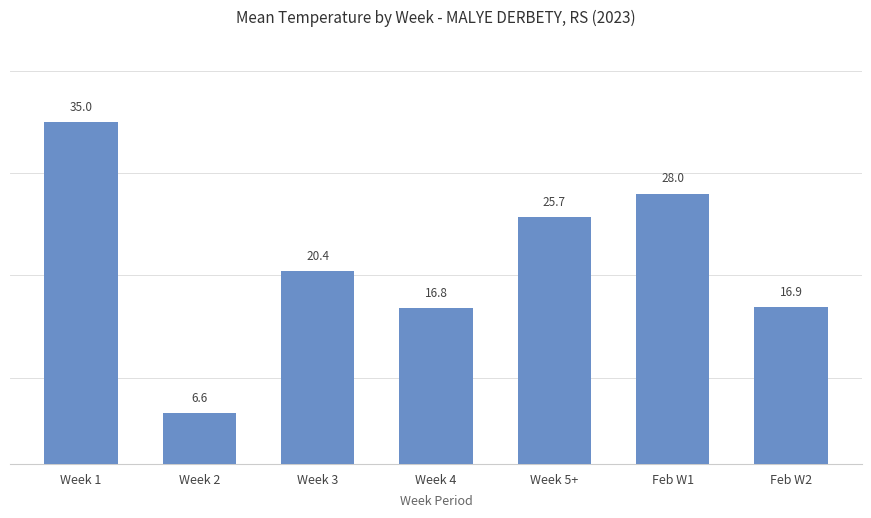

Which category has the highest value across all series?

Week 1